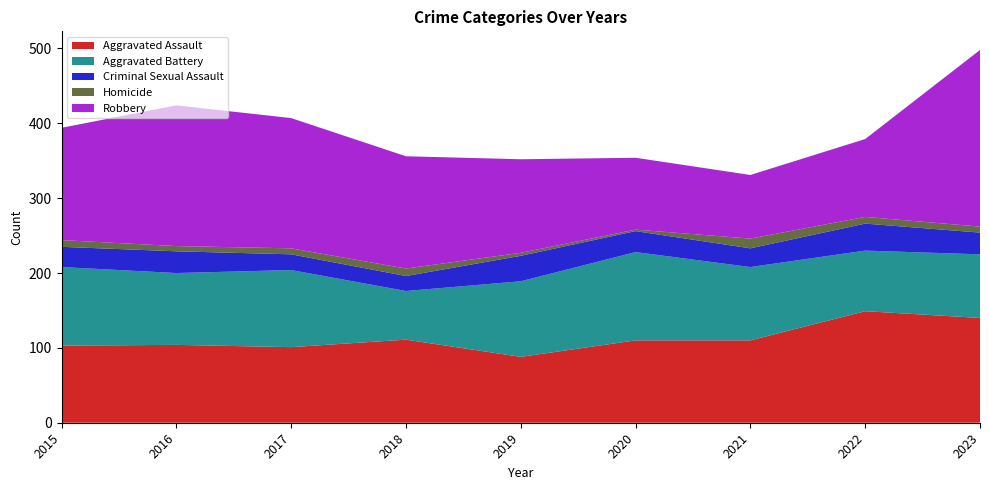

Reading right to left, list all the values displayed in this chart.

Aggravated Assault: 2023=140	2022=149	2021=110	2020=110	2019=88	2018=111	2017=101	2016=104	2015=103
Aggravated Battery: 2023=85	2022=81	2021=98	2020=118	2019=101	2018=65	2017=103	2016=96	2015=105
Criminal Sexual Assault: 2023=29	2022=36	2021=25	2020=28	2019=34	2018=20	2017=21	2016=29	2015=27
Homicide: 2023=8	2022=9	2021=13	2020=2	2019=4	2018=10	2017=8	2016=7	2015=9
Robbery: 2023=236	2022=104	2021=85	2020=96	2019=125	2018=150	2017=174	2016=188	2015=150